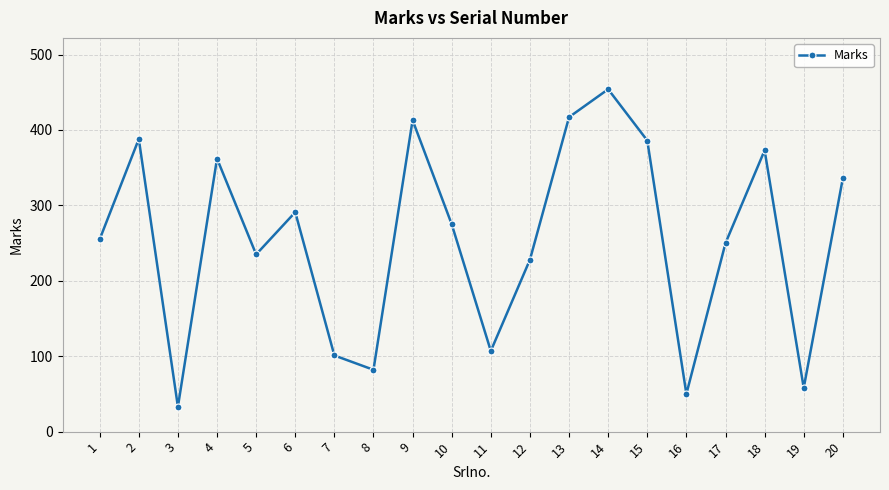

What is the difference between the maximum and second lowest values?

404